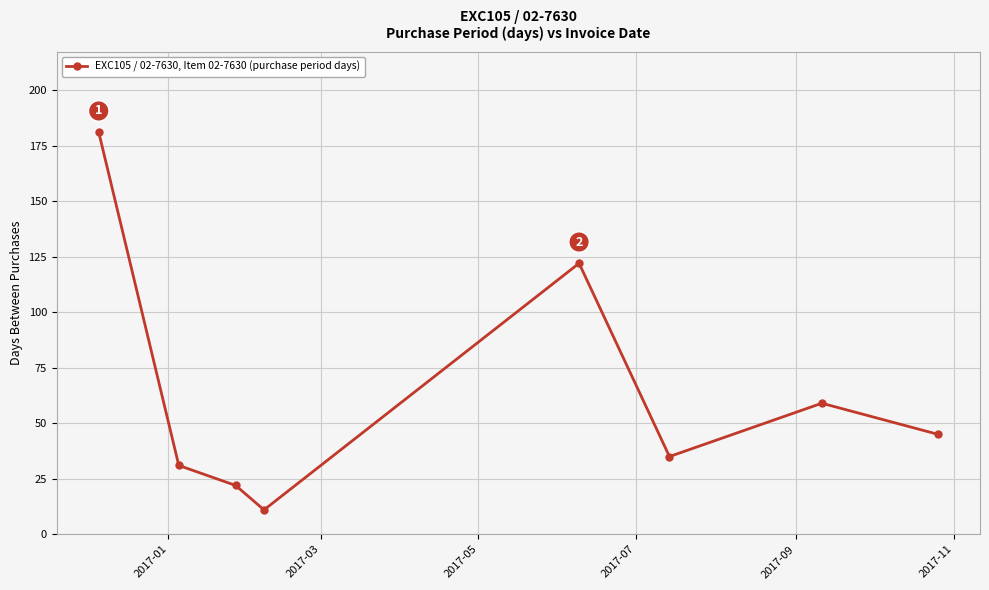

What is the value of the 1st point from the left?

181